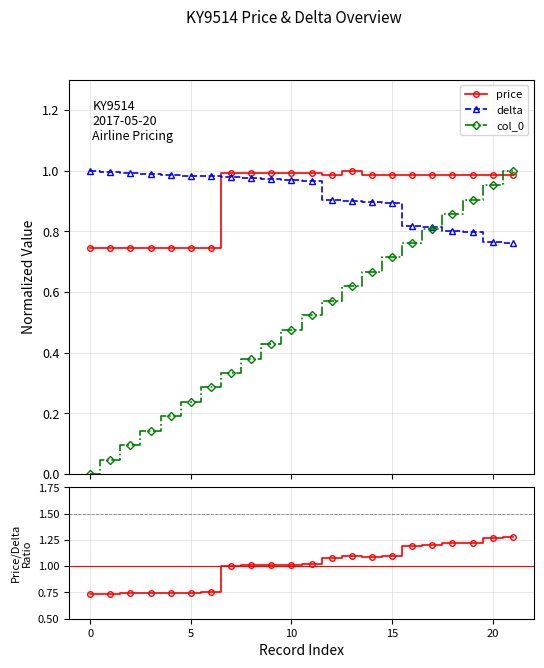

True or false: col_0 has more than 2 points higher than both neighbors.

False